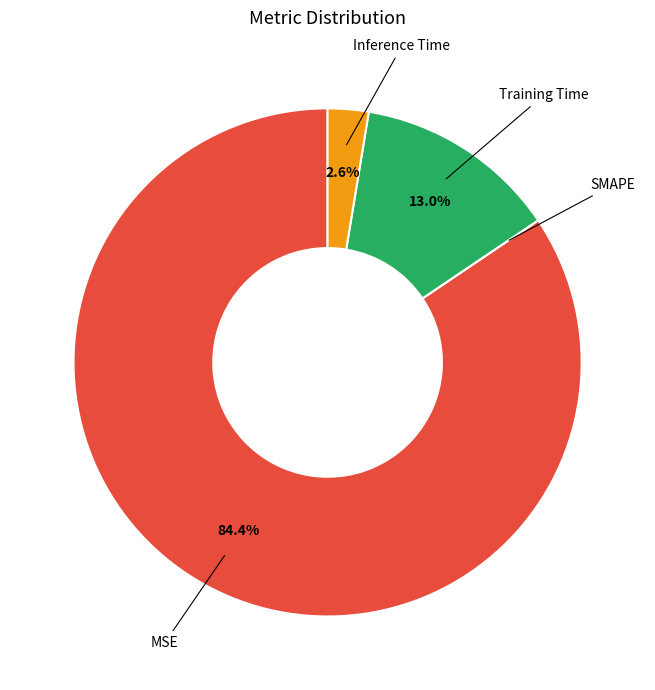

What is the total percentage of Inference Time and Training Time?

15.6%